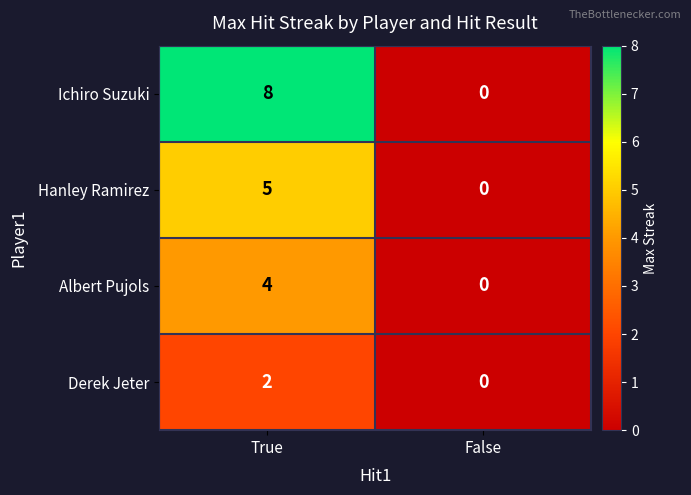

The Albert Pujols series shows 4 at True. True or false?

True